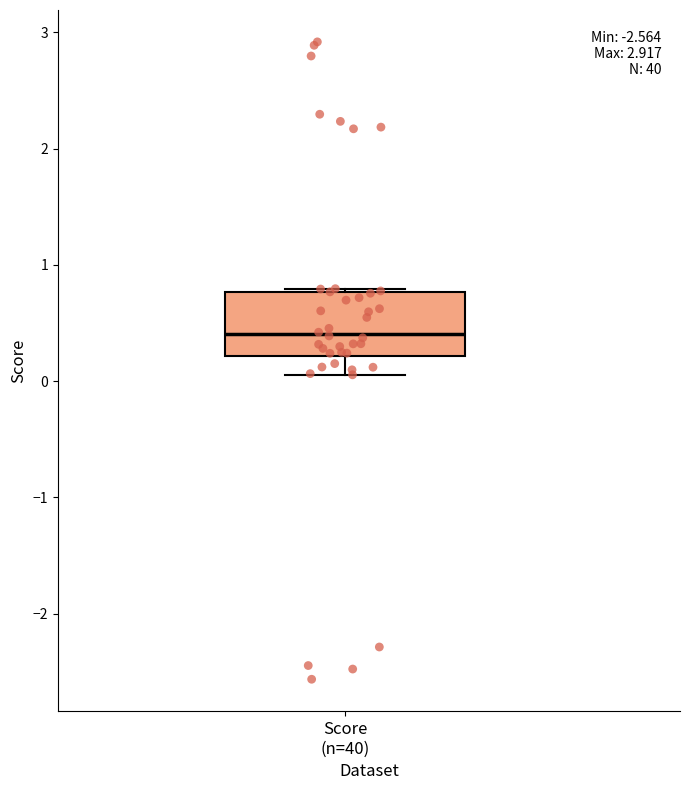

Transcribe this box plot: give where the median line is, the range the box spans, and where the two whiskers end, as read against the y-axis. The values are not printed on the chart, so give them approximately, as read against the axis.

median 0.4, box 0.2 to 0.8, whiskers 0.1 to 0.8